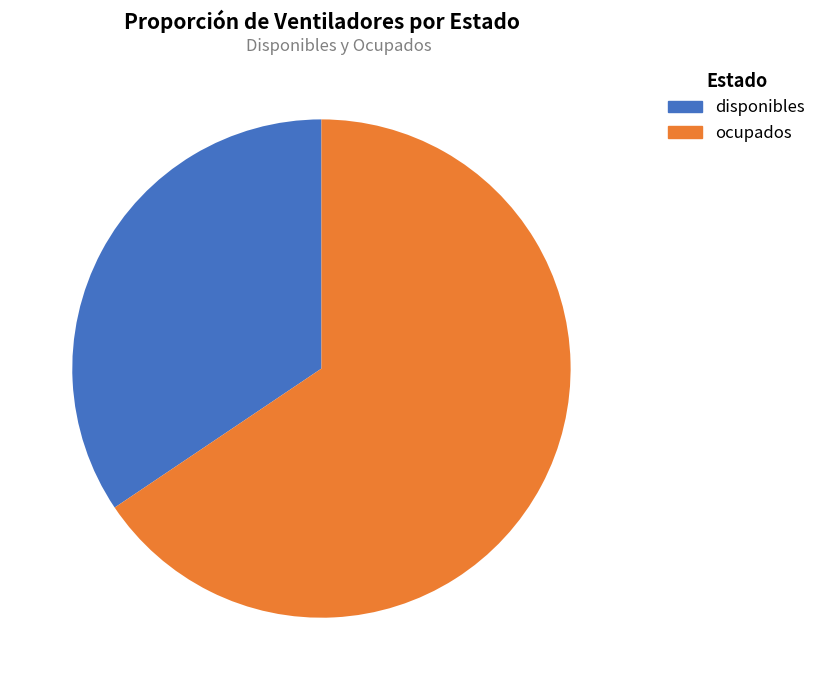

Which category accounts for the majority?

ocupados